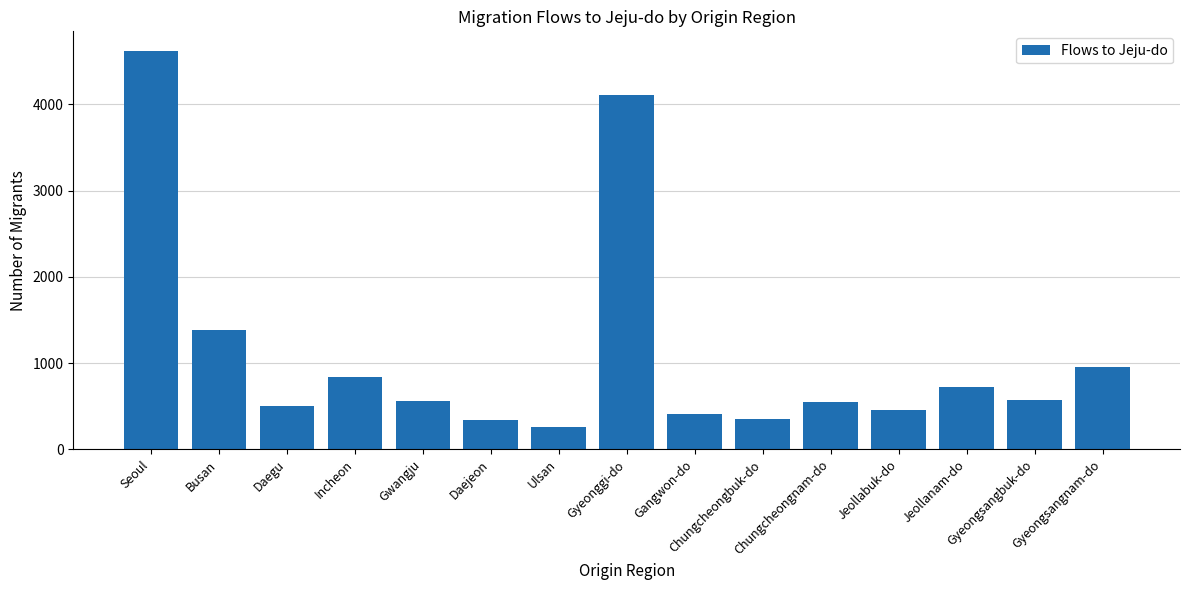

What is the value of the 5th bar from the left?

555